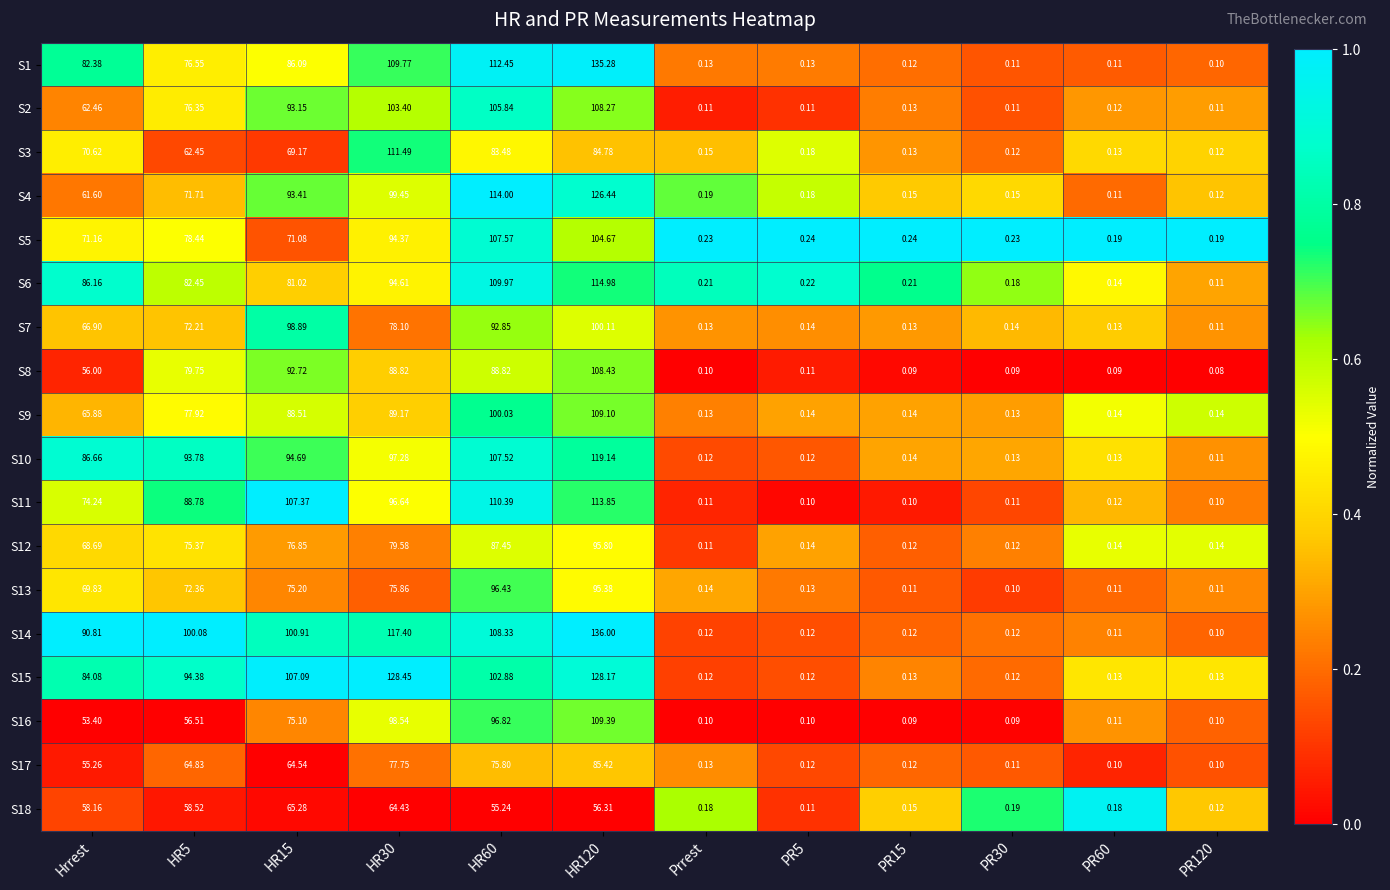

Where does the S1 series first go above 76?

Hrrest